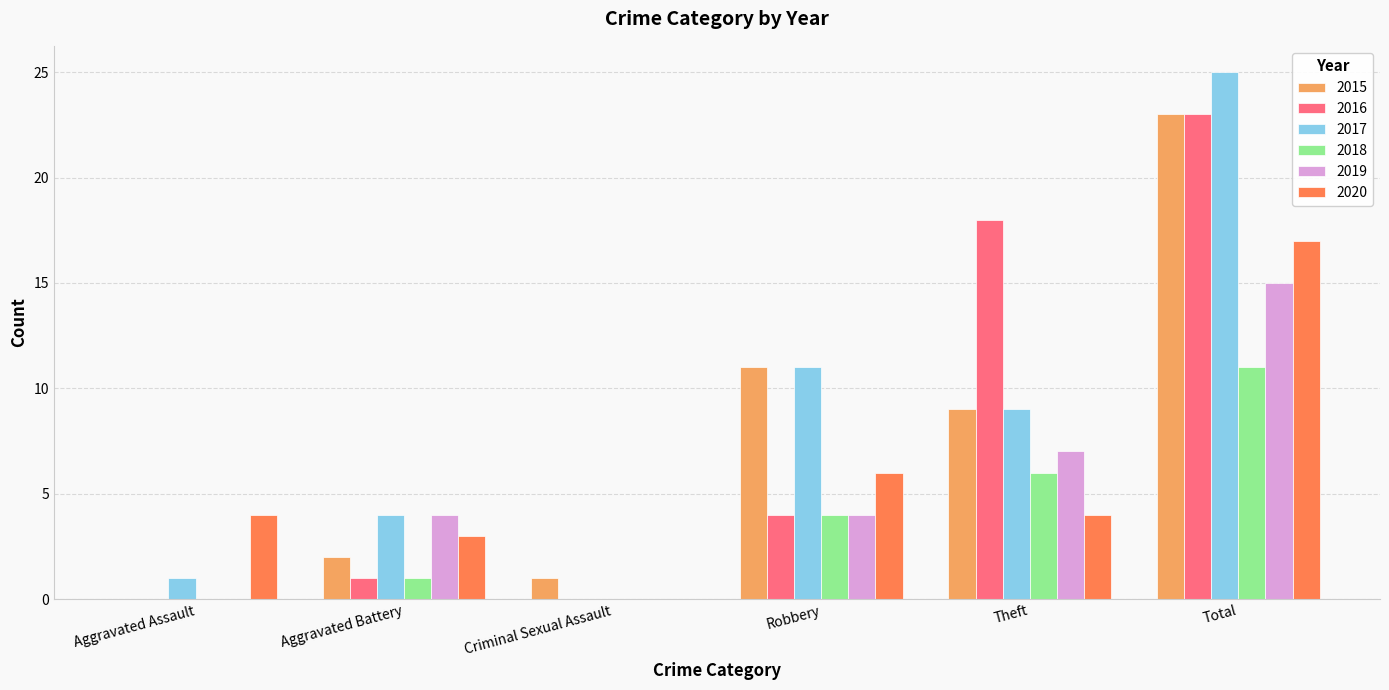

Where is 2017 nearest to the value 12?

Robbery